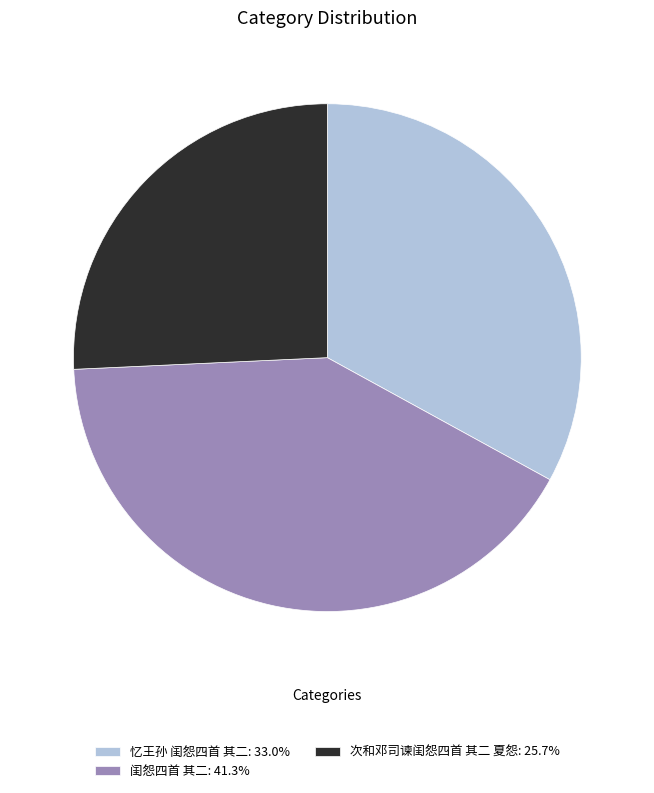

Which slice is the smallest?

次和邓司谏闺怨四首 其二 夏怨